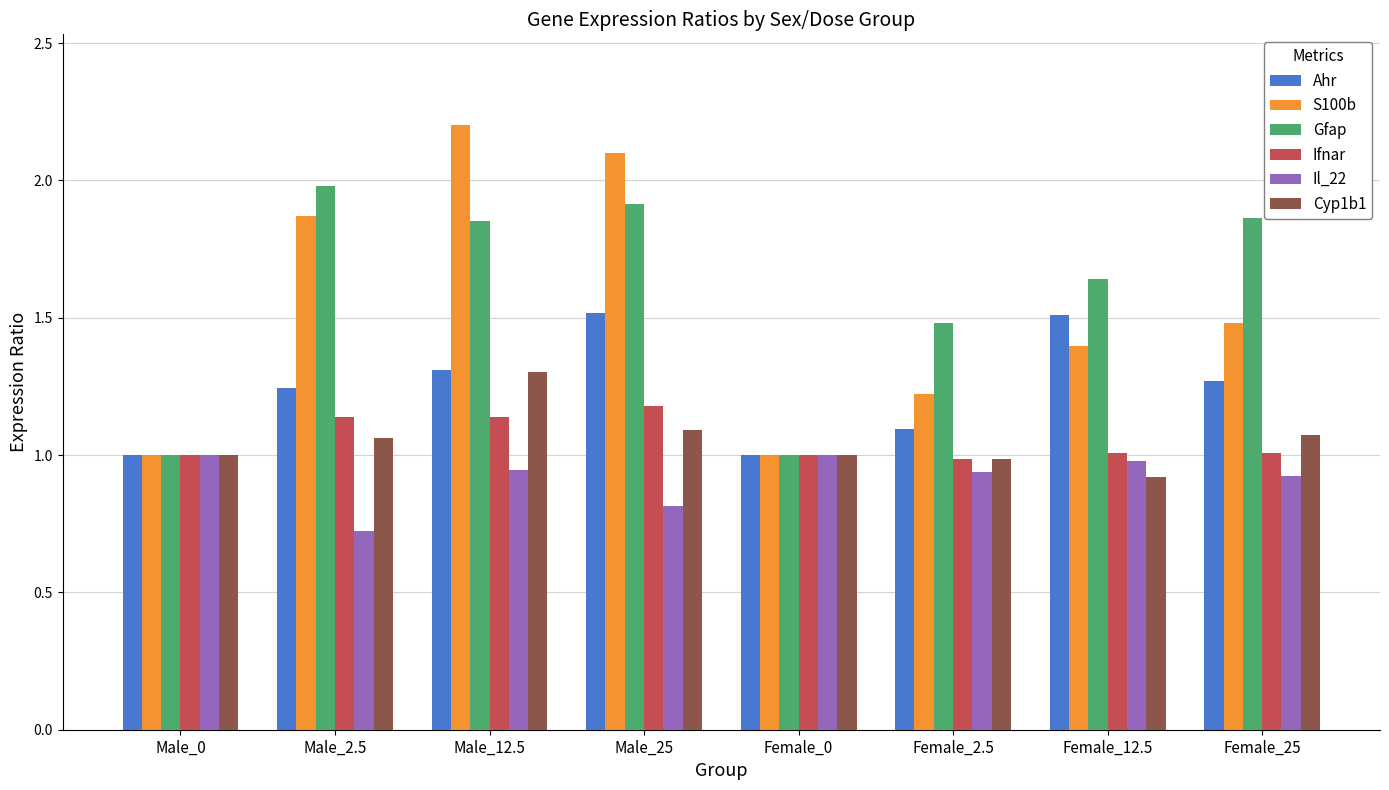

How many groups of bars are there?

8